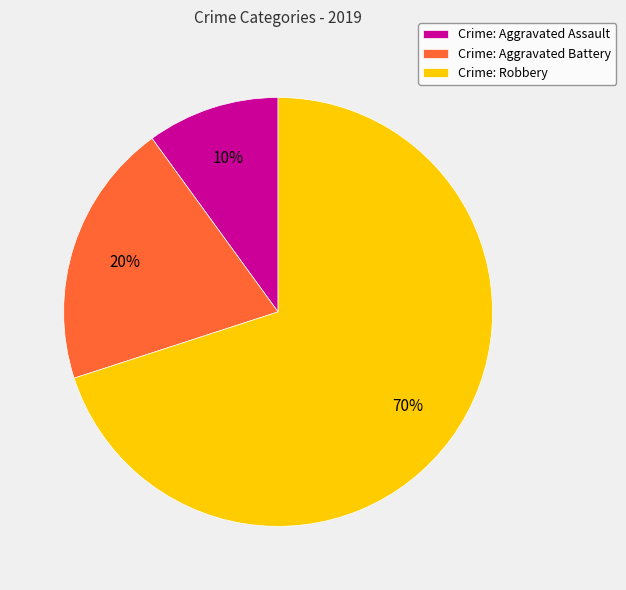

Approximately how many times larger is the value at Crime: Aggravated Battery compared to Crime: Aggravated Assault?

2.0